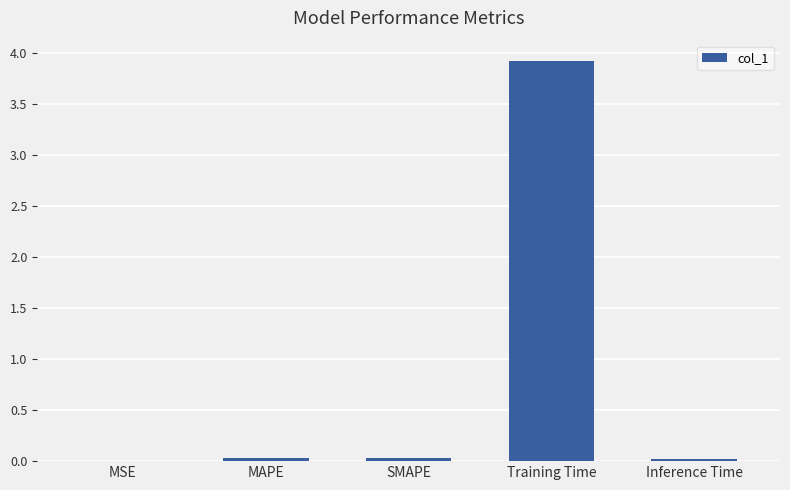

Which has a higher value, Training Time or SMAPE?

Training Time